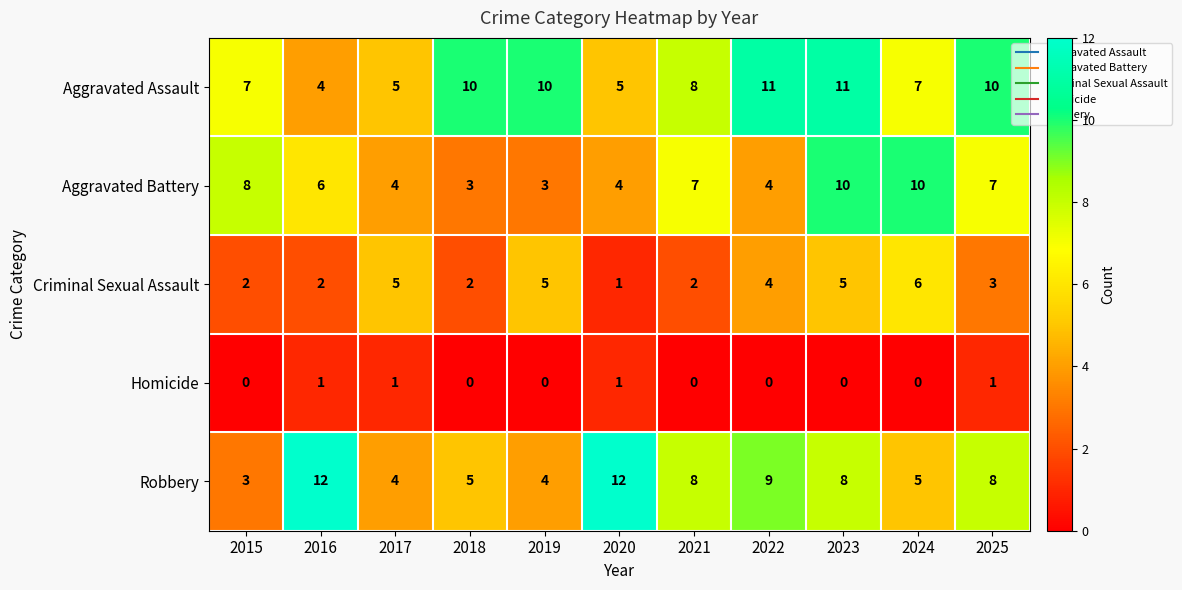

Which series has the widest spread of values?

Robbery